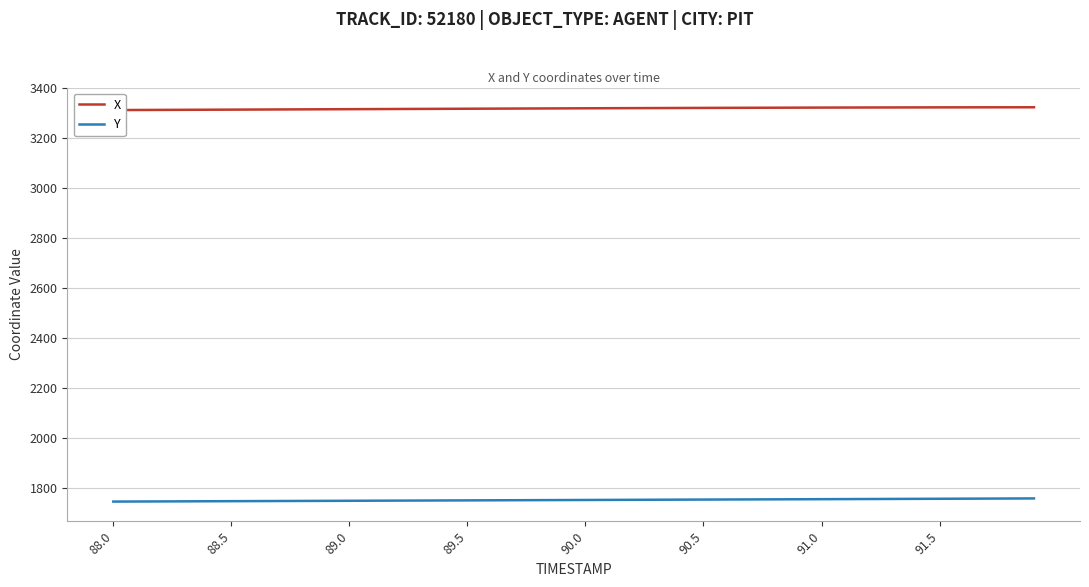

What is the lowest value of the Y series?

1744.3